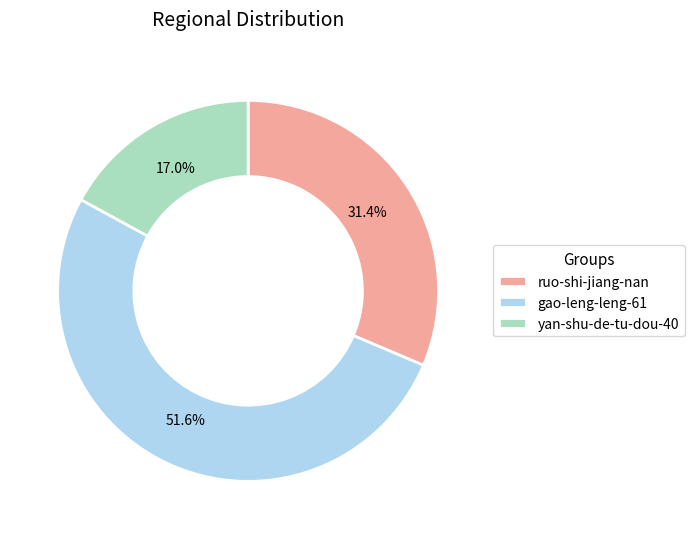

What is the smallest slice in the pie chart?

yan-shu-de-tu-dou-40